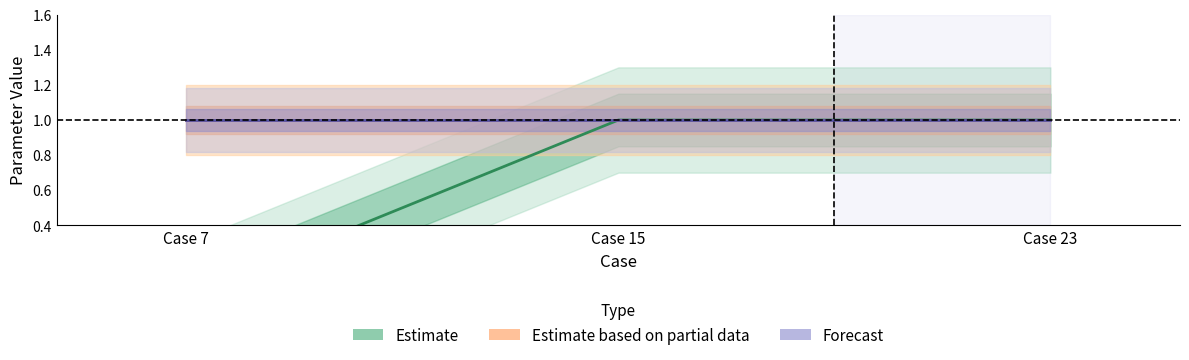

What is the sum of all Forecast values?

3